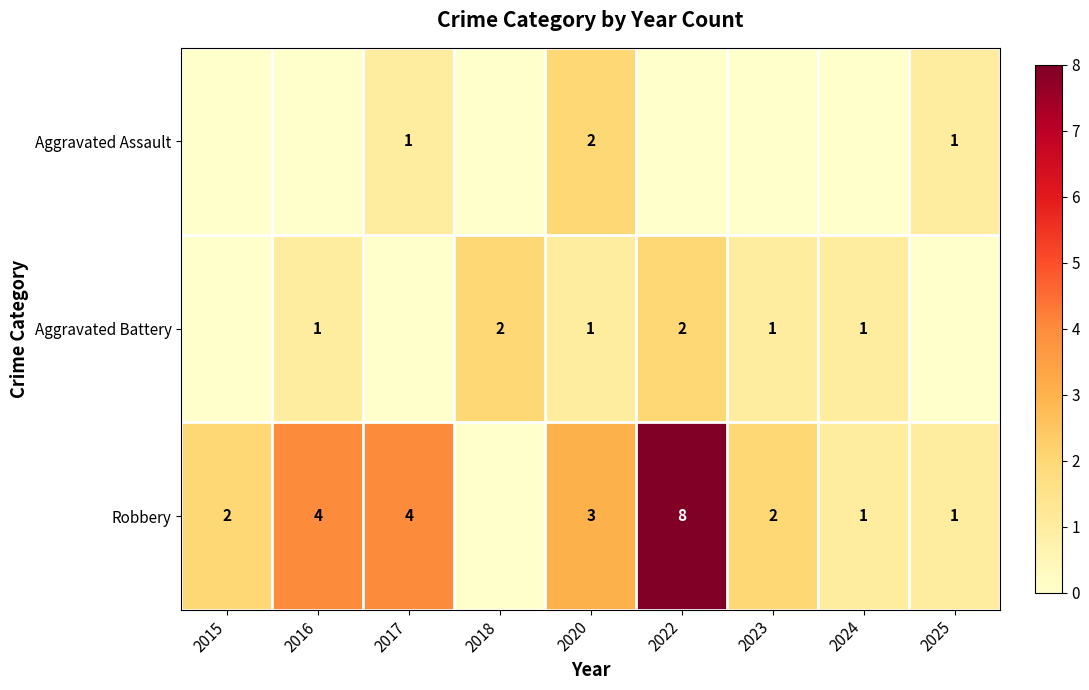

True or false: Aggravated Battery has a value of 3 at 2022.

False